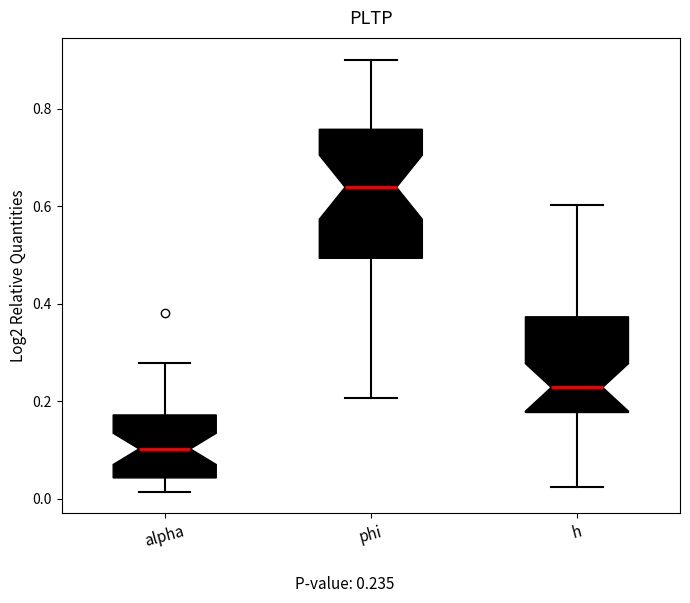

Reading left to right, read every box against the y-axis: the position of its median line, the range the box covers, and the ends of its whiskers. The values are not printed on the chart, so give them approximately, as read against the axis.

alpha: median 0.10, box 0.04 to 0.18, whiskers 0.02 to 0.28
phi: median 0.64, box 0.50 to 0.76, whiskers 0.20 to 0.90
h: median 0.22, box 0.18 to 0.38, whiskers 0.02 to 0.60